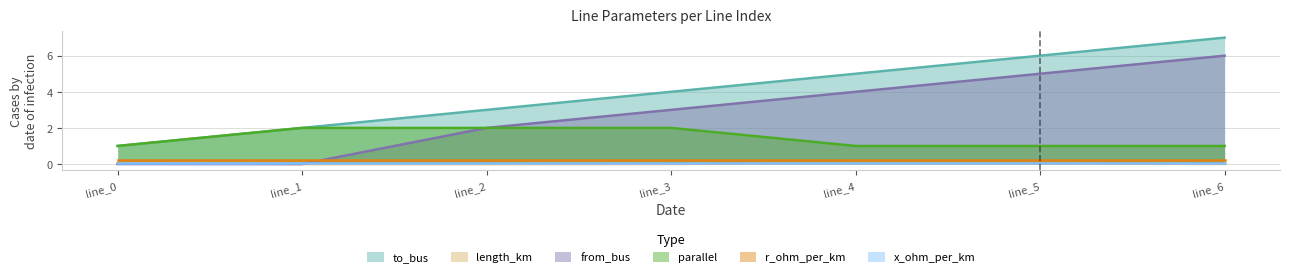

What is the sum of the from_bus values at line_5 and line_2?

7.0